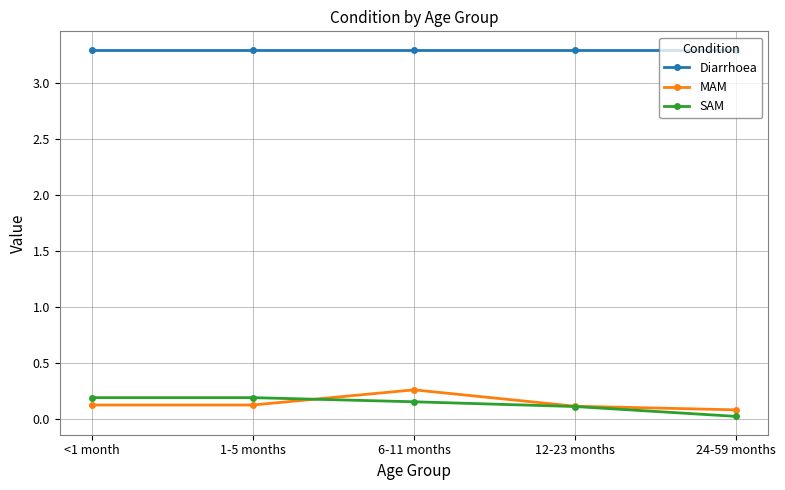

What is the minimum value for MAM?

0.1